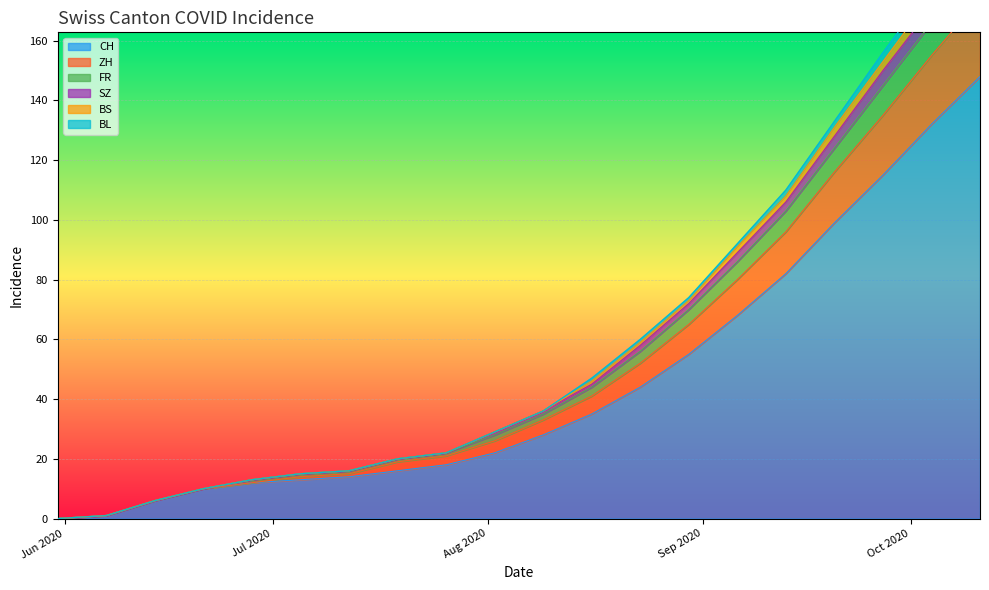

What is the maximum value for FR?

194